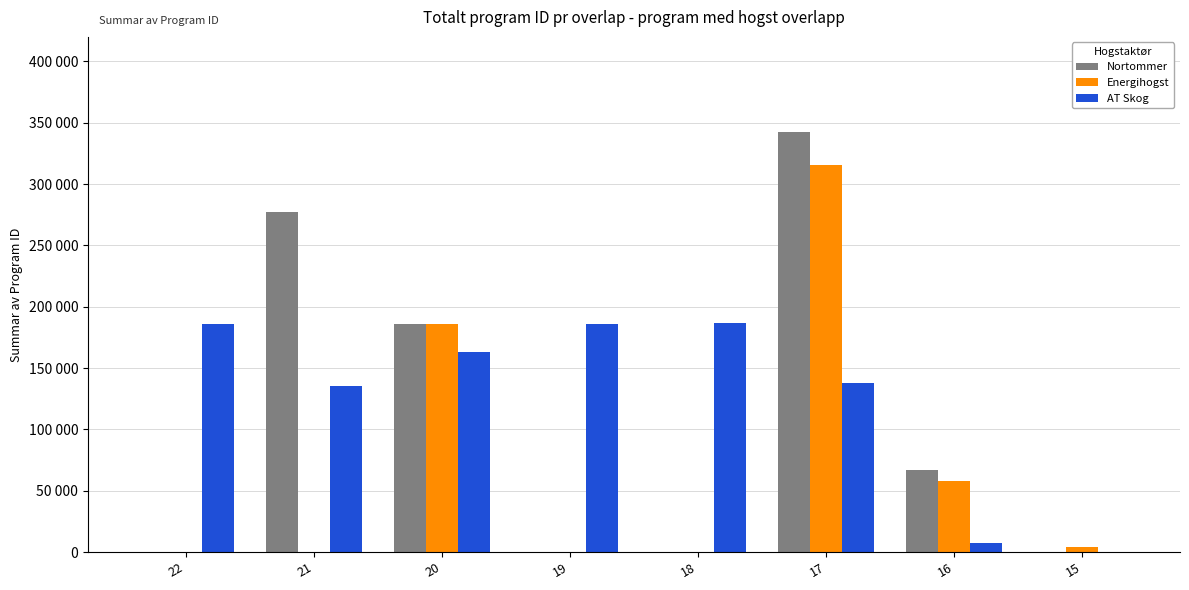

Are the bars horizontal?

No